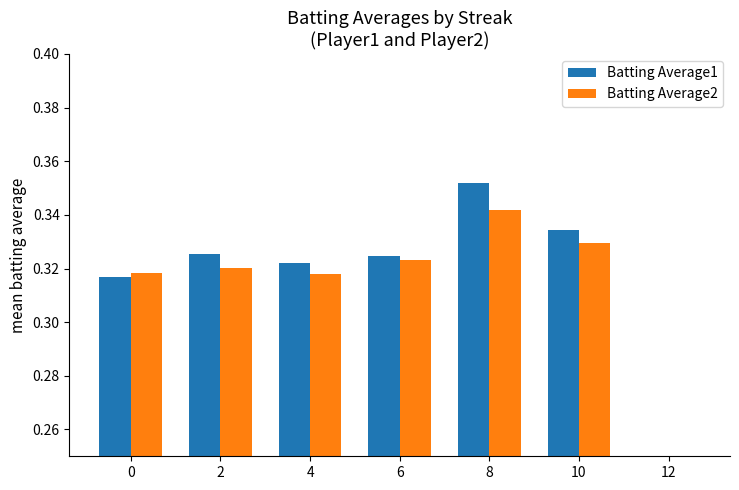

Read the Batting Average2 value at 4.

0.3